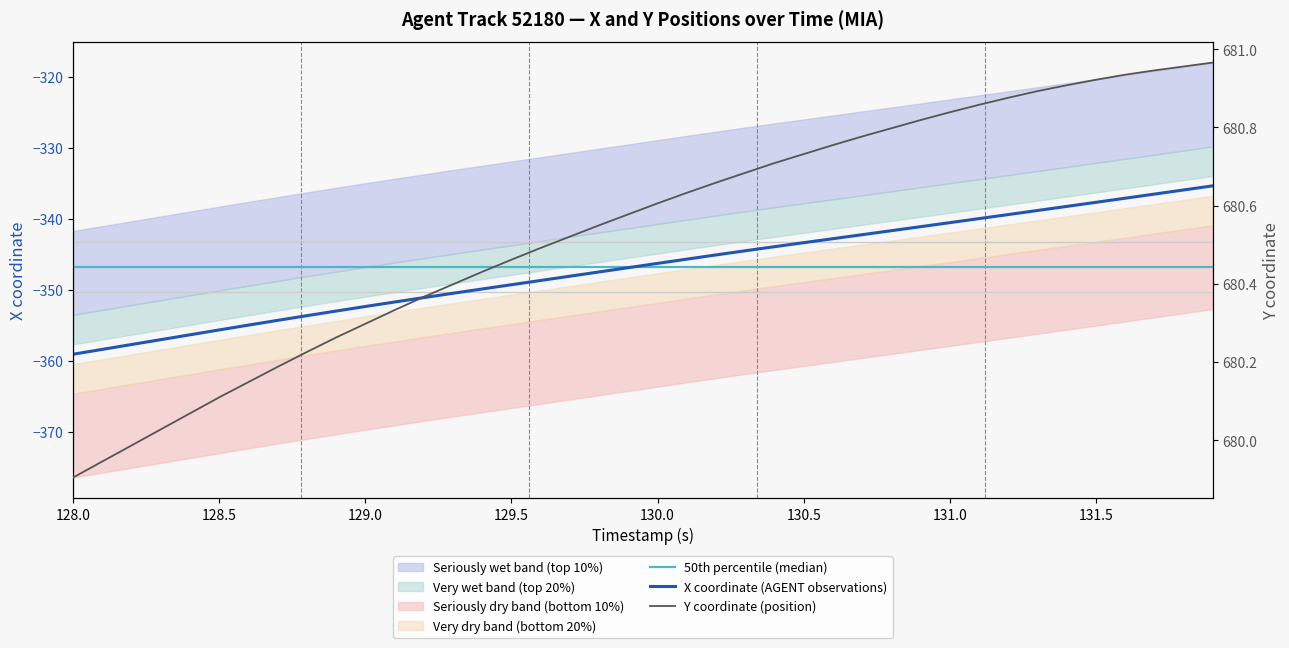

What is the highest value of the X coordinate (AGENT observations) series?

-335.4